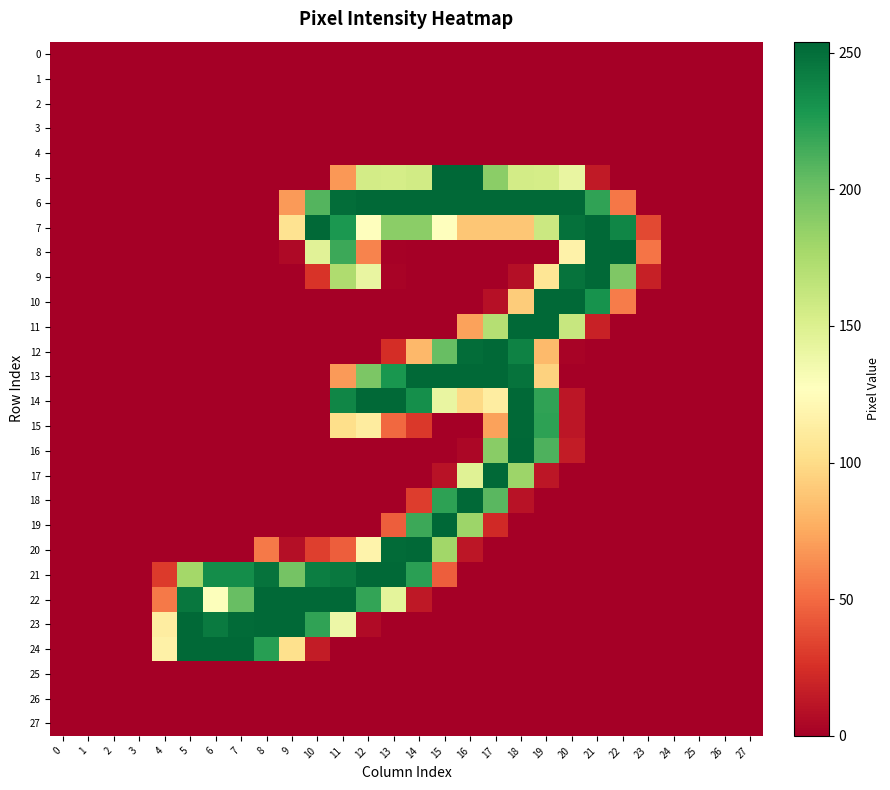

List the series in order of their peak value, lowest first.

0, 1, 2, 3, 4, 25, 26, 27, 6, 7, 9, 10, 11, 12, 13, 14, 15, 17, 18, 20, 21, 22, 23, 24, 5, 8, 16, 19